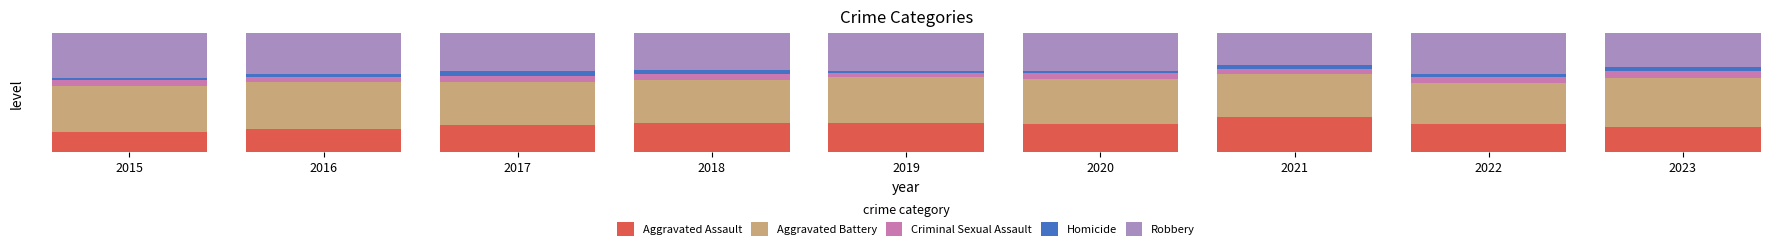

Which series changed the most between 2018 and 2021?

Aggravated Assault